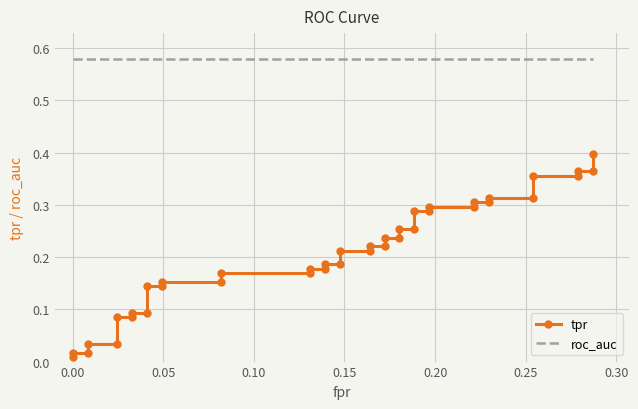

True or false: tpr and roc_auc cross at least once.

False